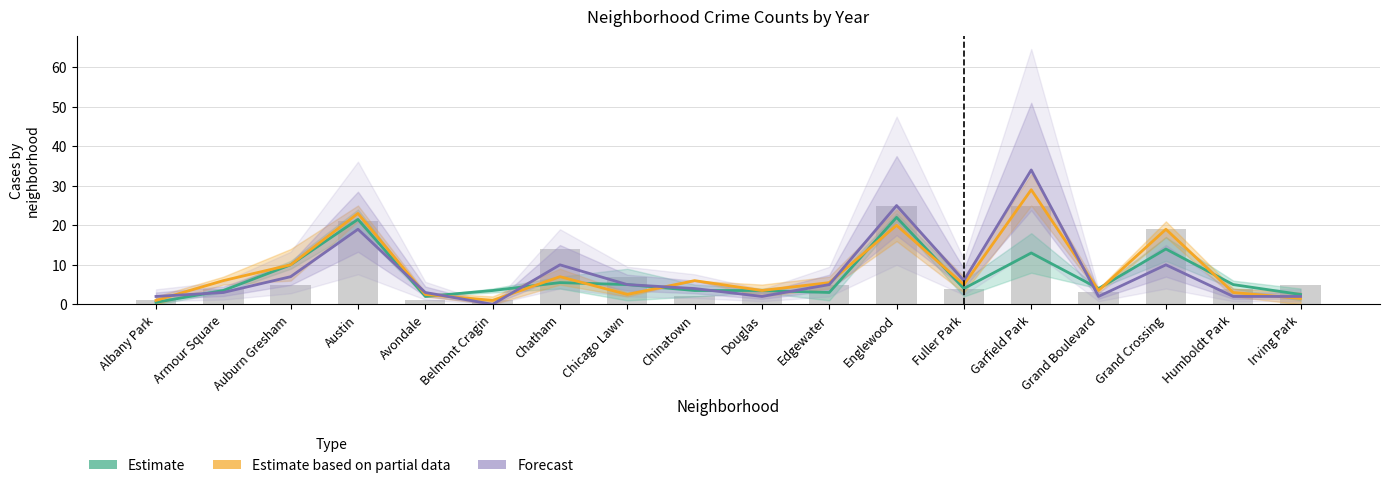

Reading left to right, what are all the values shown in this chart?

Estimate: 0.5	3.5	10.0	21.5	2.0	3.5	5.5	5.0	3.5	3.5	3.0	22.0	4.0	13.0	4.0	14.0	5.0	2.5
Estimate based on partial data: 1.0	6.0	10.0	23.0	2.5	1.0	7.0	2.5	6.0	3.5	5.5	20.0	5.0	29.0	3.5	19.0	3.0	1.5
Forecast: 2.0	3.0	7.0	19.0	3.0	0.0	10.0	5.0	4.0	2.0	5.0	25.0	6.0	34.0	2.0	10.0	2.0	2.0